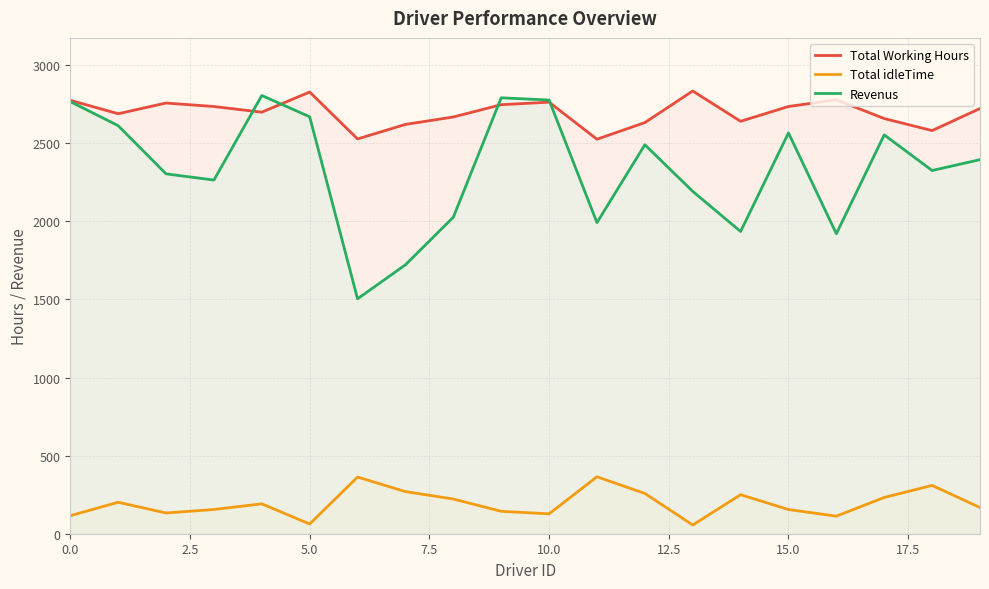

Does the chart have visible grid lines?

Yes